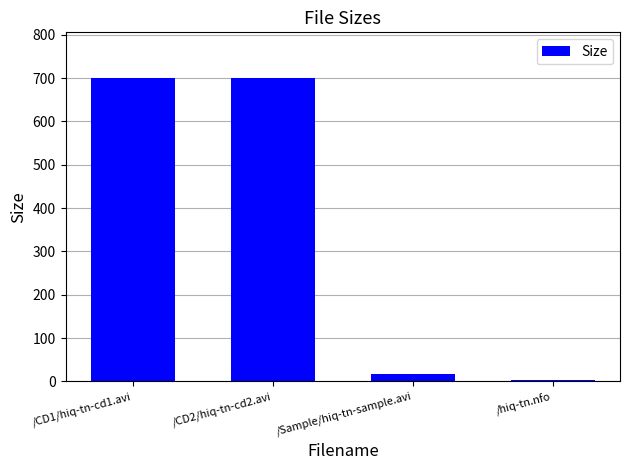

Is it true that the value at /CD2/hiq-tn-cd2.avi is 700.6?

True